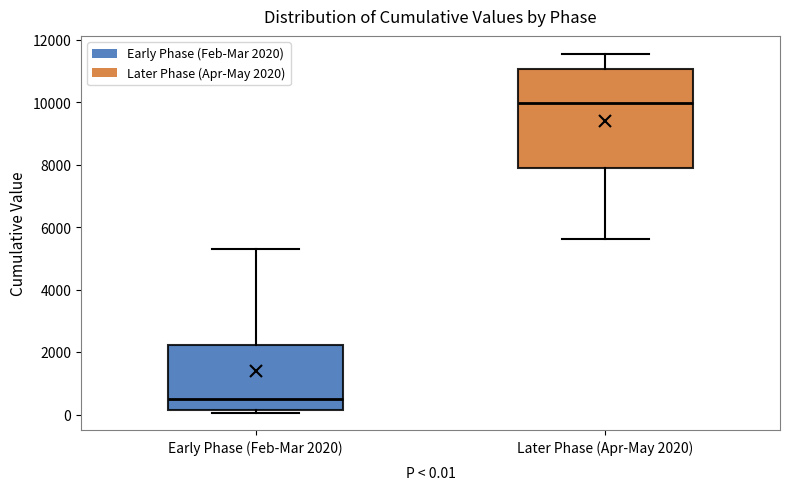

Which box's median line is the highest?

Later Phase (Apr-May 2020)